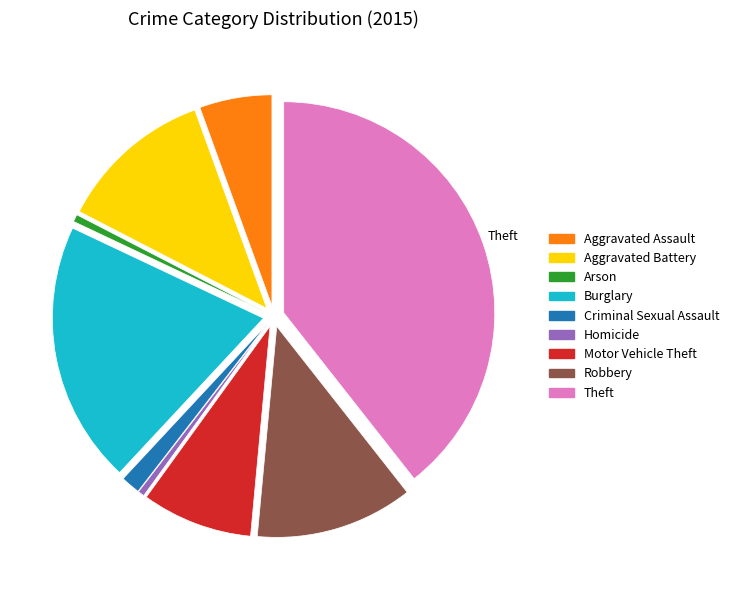

What is the ratio of the value at Criminal Sexual Assault to the value at Homicide?

3.0